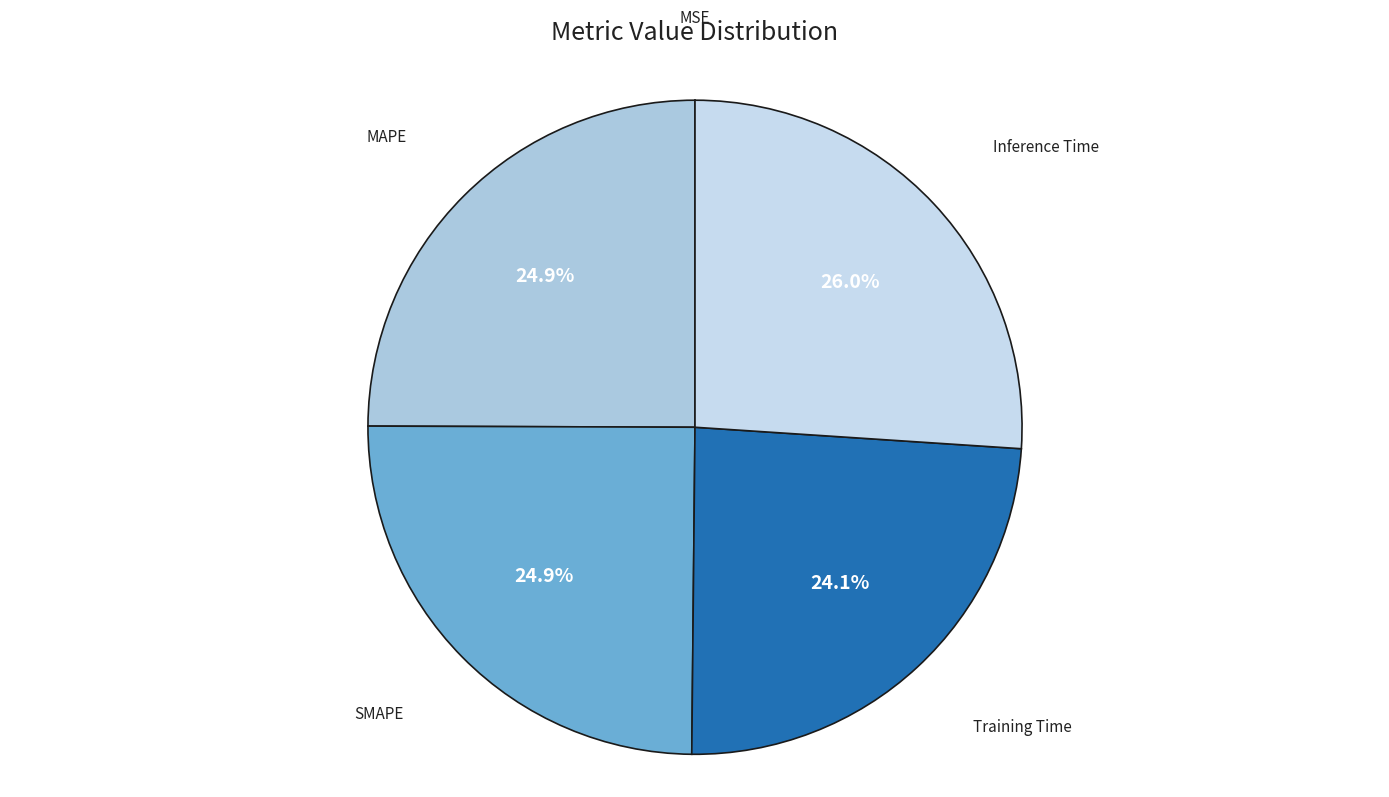

Which category has the biggest portion of the pie?

Inference Time